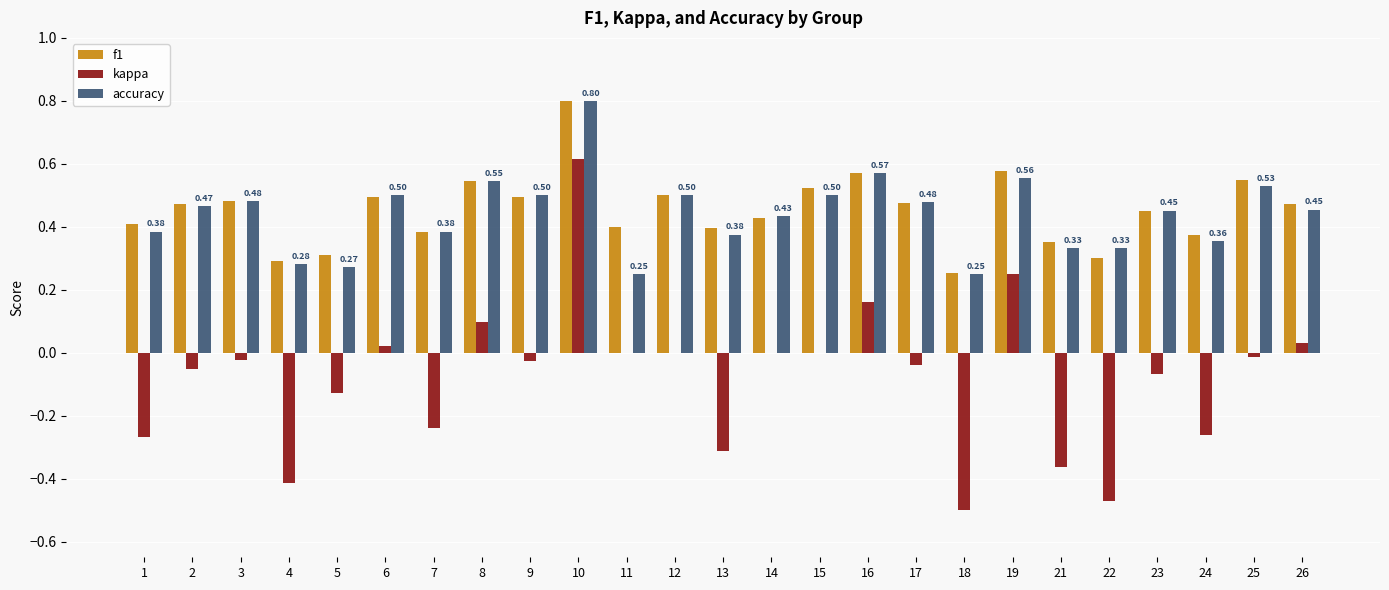

What is the sum of all kappa values?

-2.0